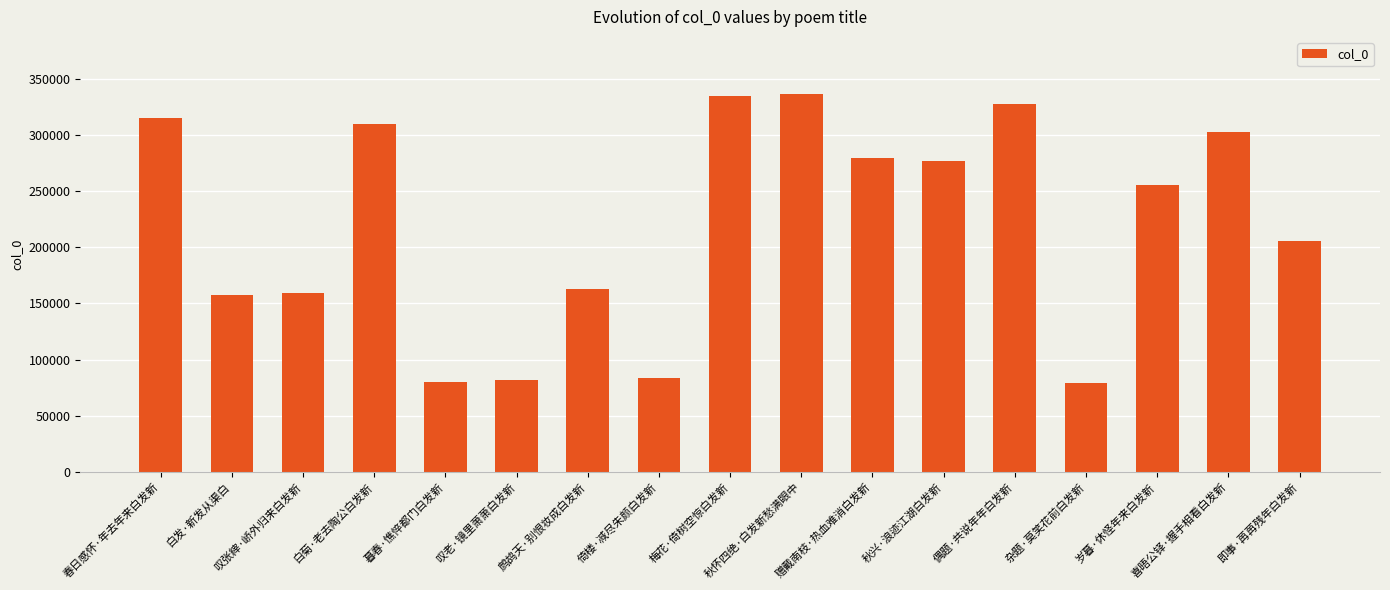

What is the difference between the maximum and minimum values?

257834